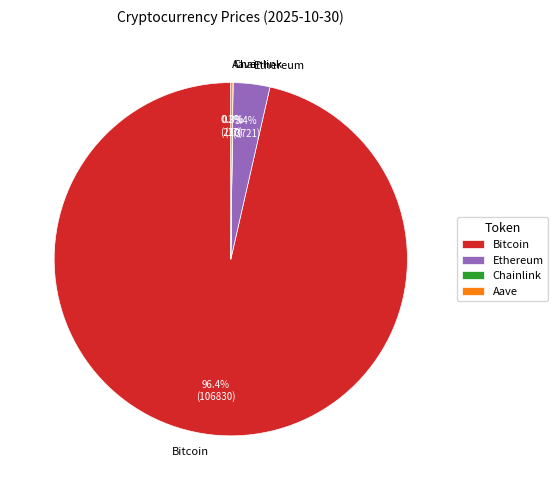

Which category accounts for the majority?

Bitcoin